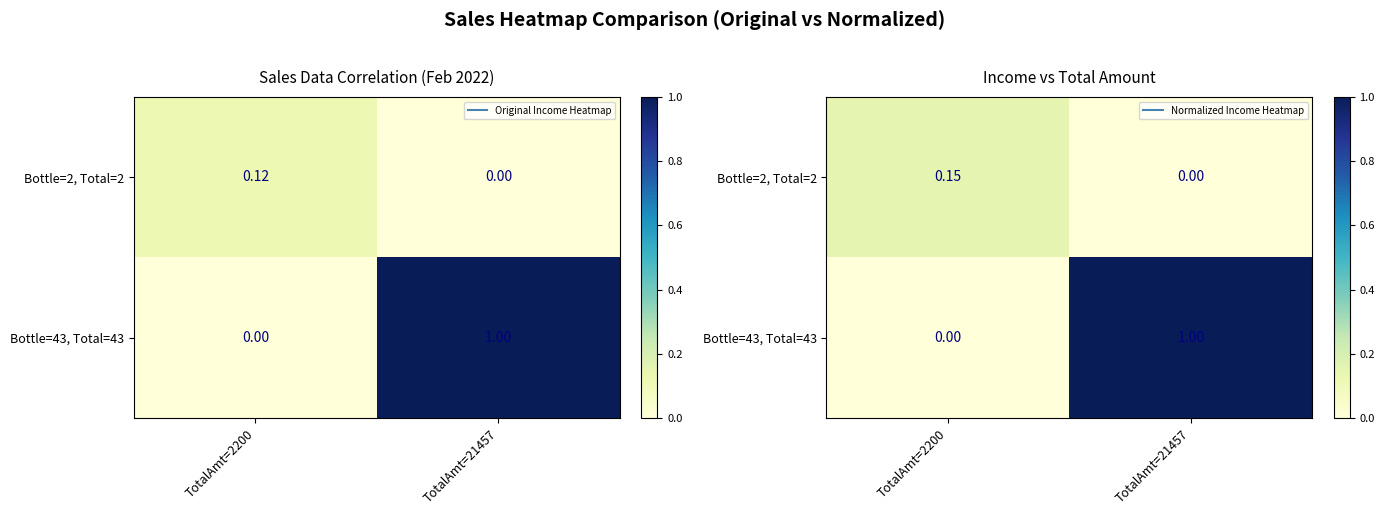

At how many categories does at least one series exceed 0?

2